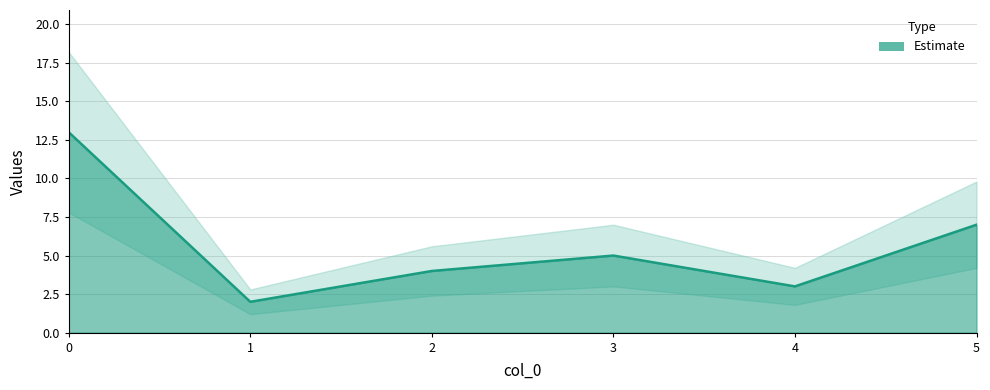

What is the minimum value shown in the chart?

2